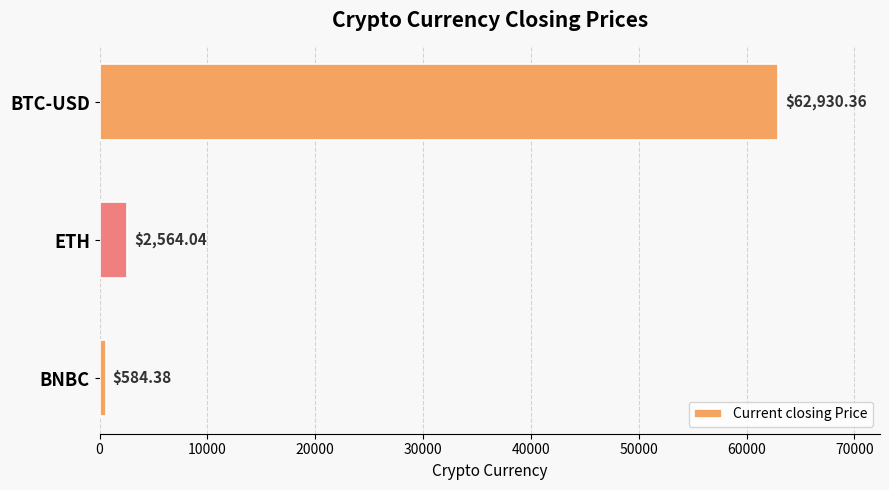

Where is the data nearest to the value 31757?

ETH